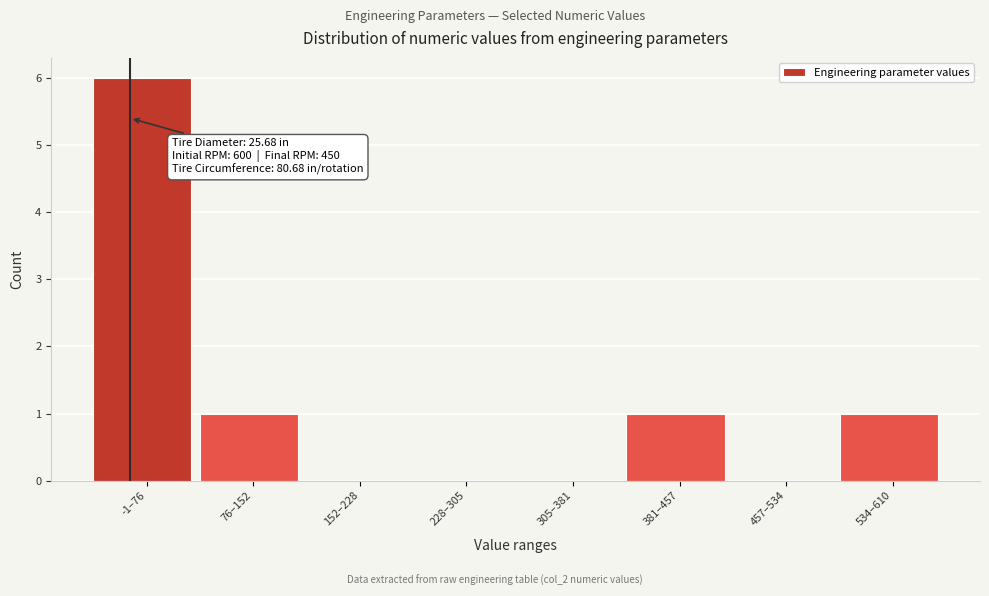

Reading left to right, what are all the values shown in this chart?

-1–76=6	76–152=1	152–228=0	228–305=0	305–381=0	381–457=1	457–534=0	534–610=1